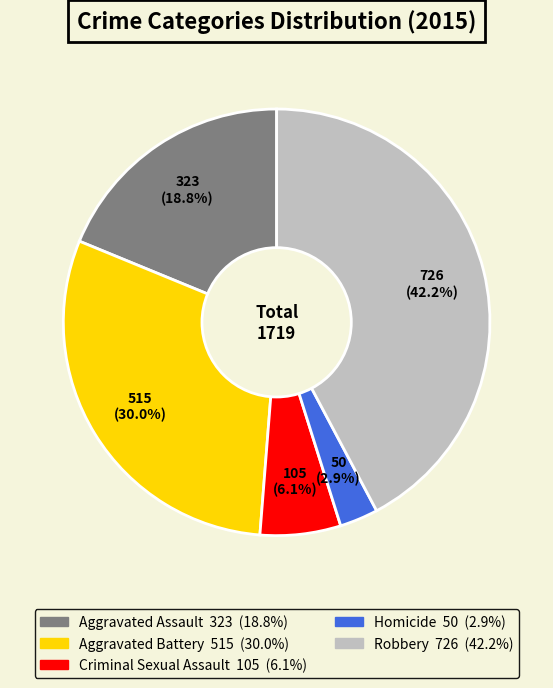

Is it true that Aggravated Battery is 17% of the pie?

False